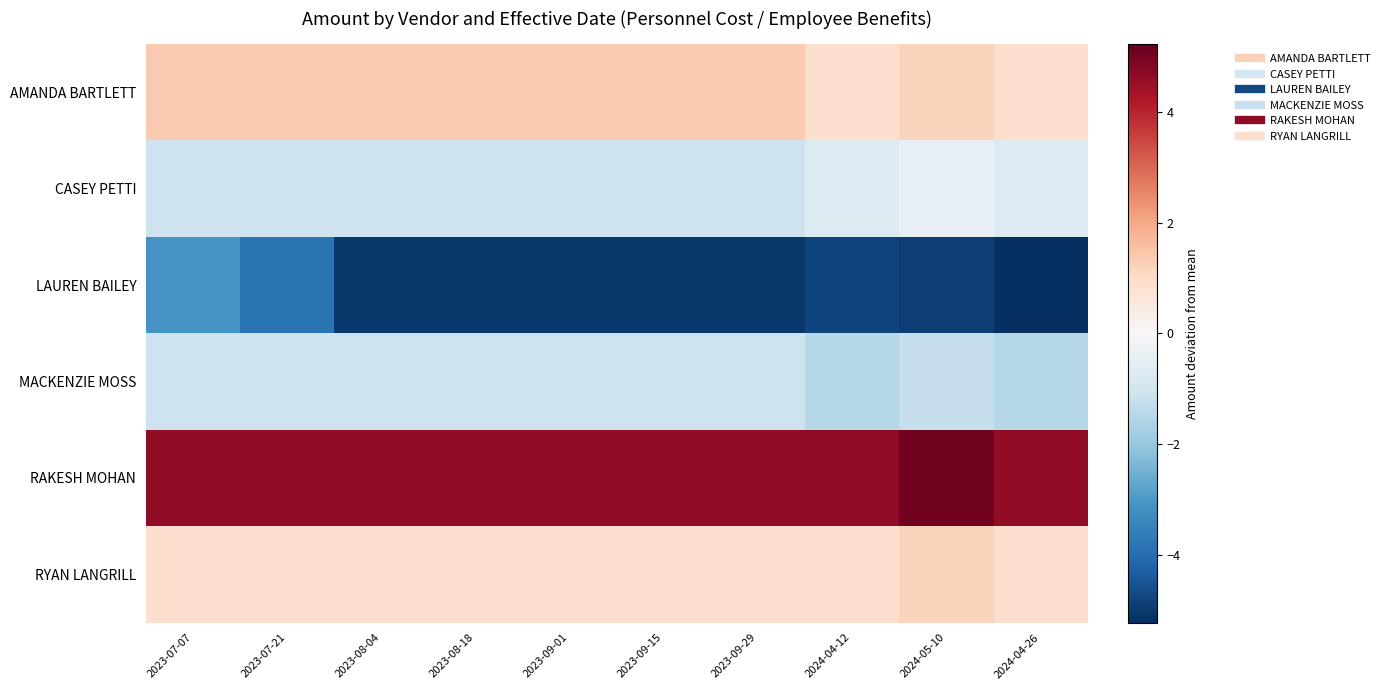

At how many categories does at least one series exceed 2?

10